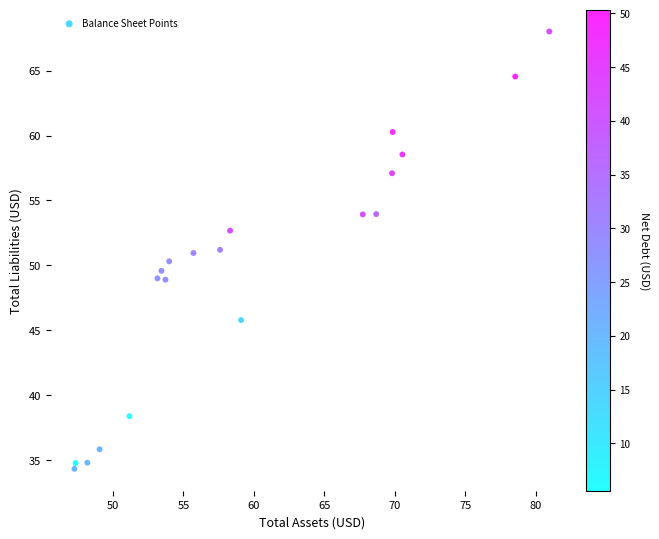

What is the range of X values (max minus min)?

33.7